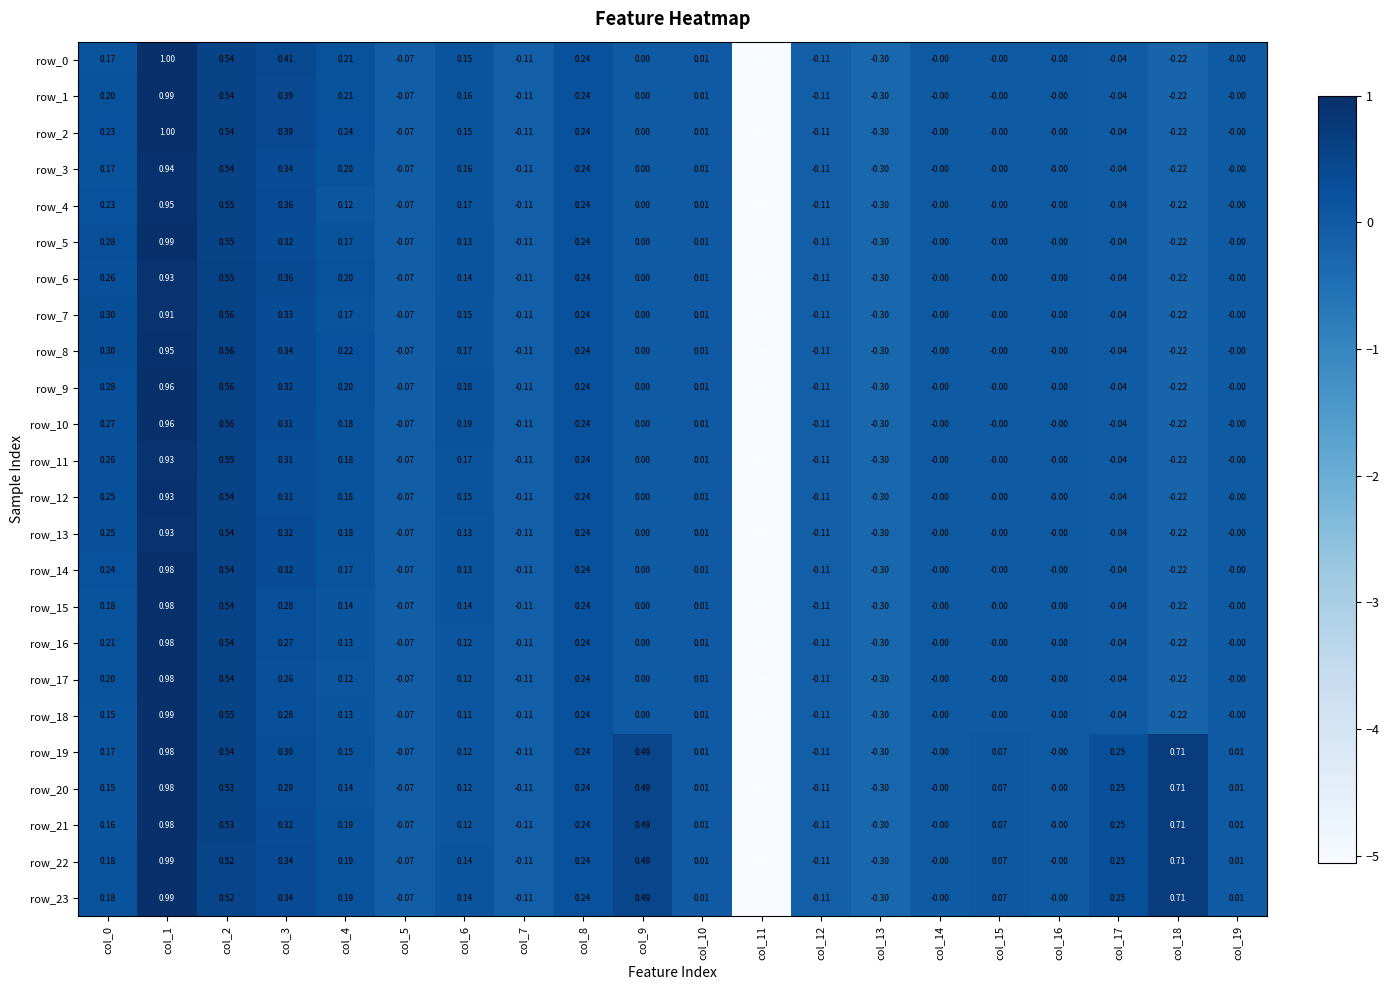

Which category has the highest value in the row_17 series?

col_1